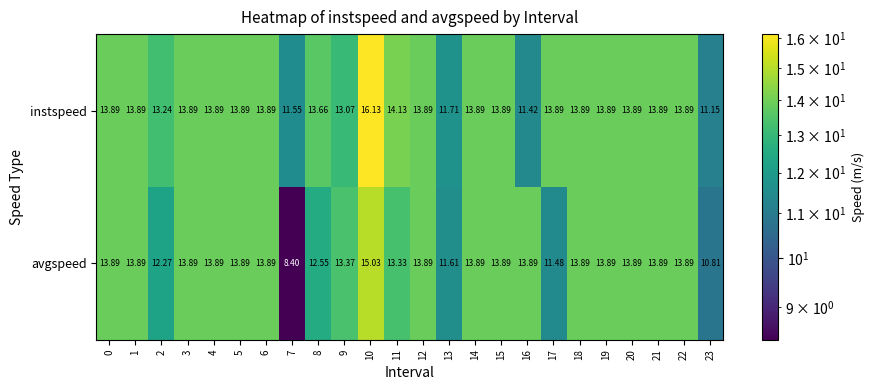

List the series in order of their overall mean, highest first.

instspeed, avgspeed